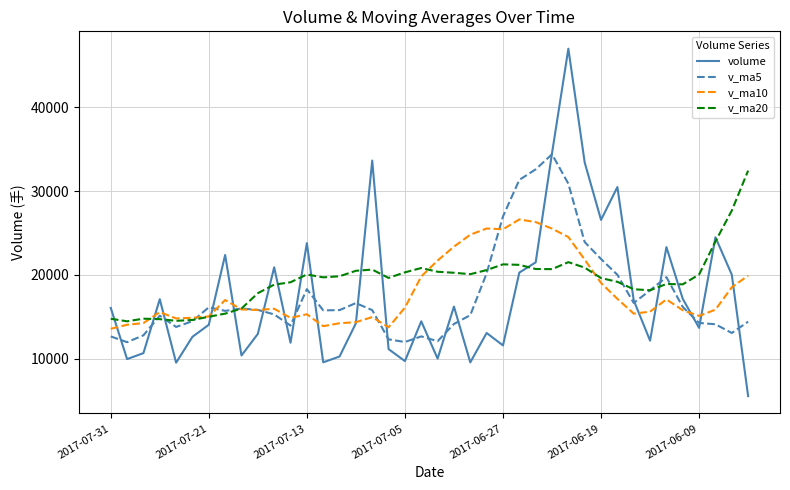

List the series in order of their peak value, lowest first.

v_ma10, v_ma20, v_ma5, volume